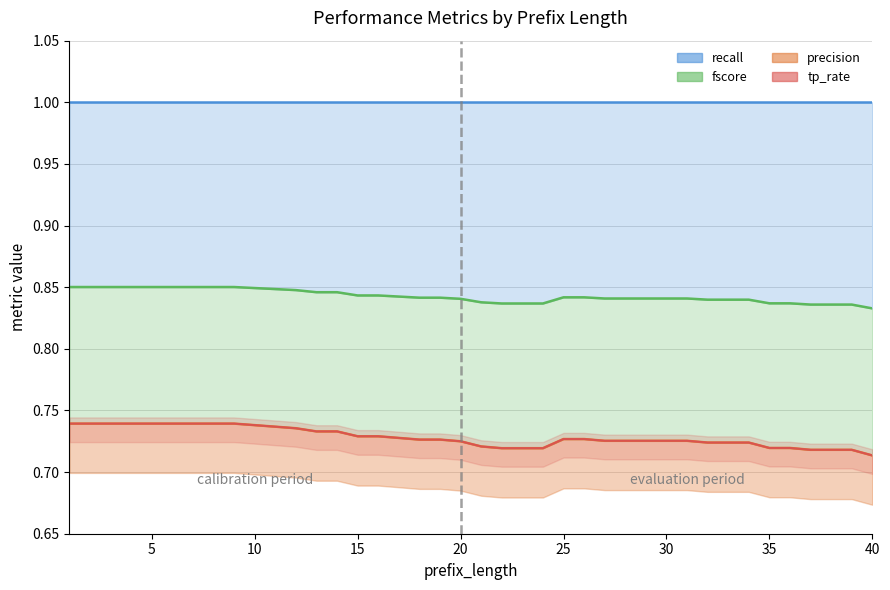

At which label is fscore closest to 0?

40